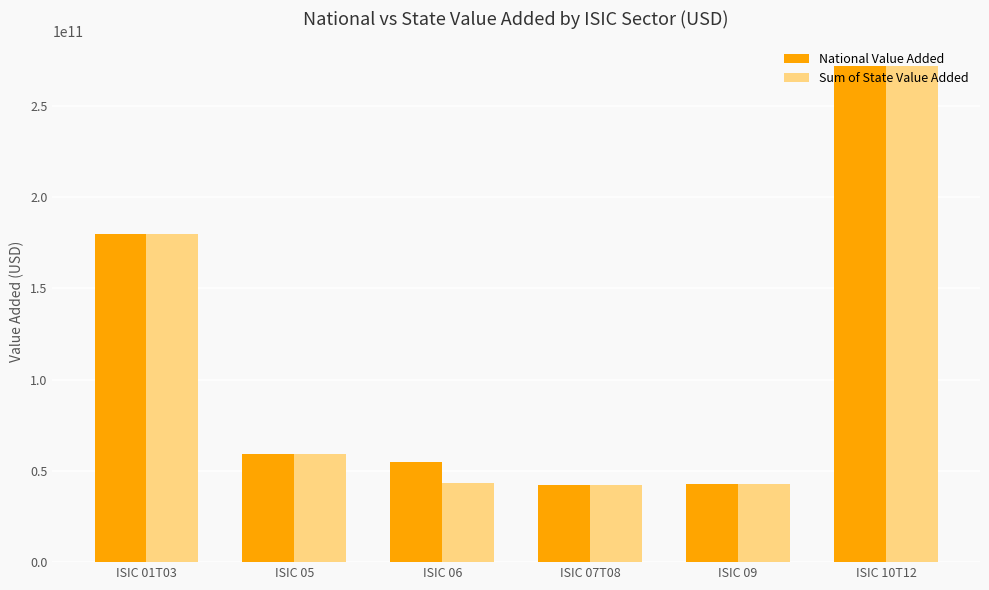

What is the label of the 3rd bar from the left?

ISIC 06